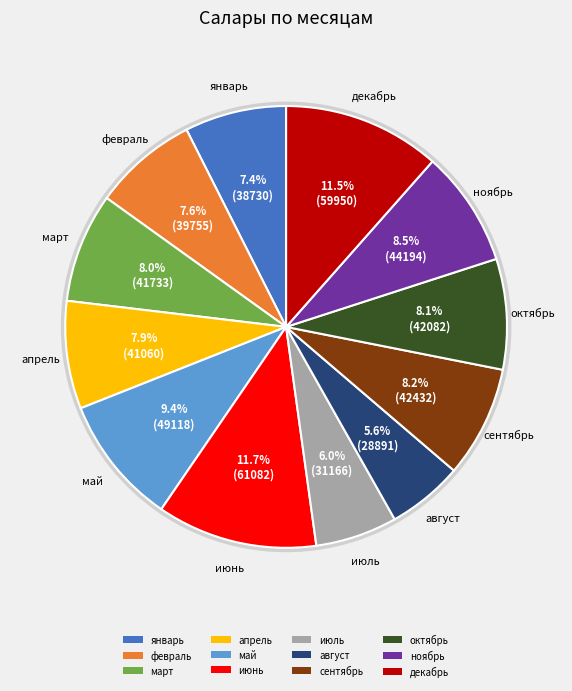

To the nearest percent, what is the difference between the largest and smallest slice percentages?

6%